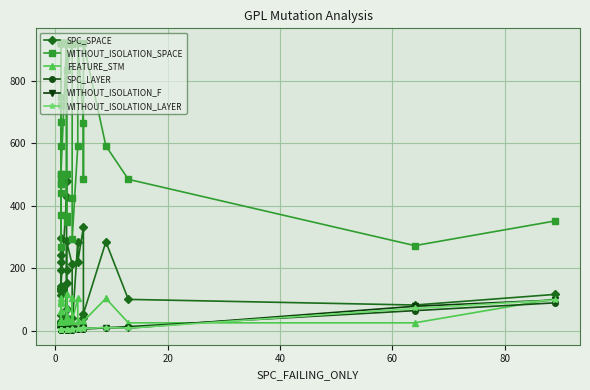

At 0, list the series in order from smallest to largest.

SPC_LAYER, WITHOUT_ISOLATION_F, WITHOUT_ISOLATION_LAYER, SPC_SPACE, FEATURE_STM, WITHOUT_ISOLATION_SPACE